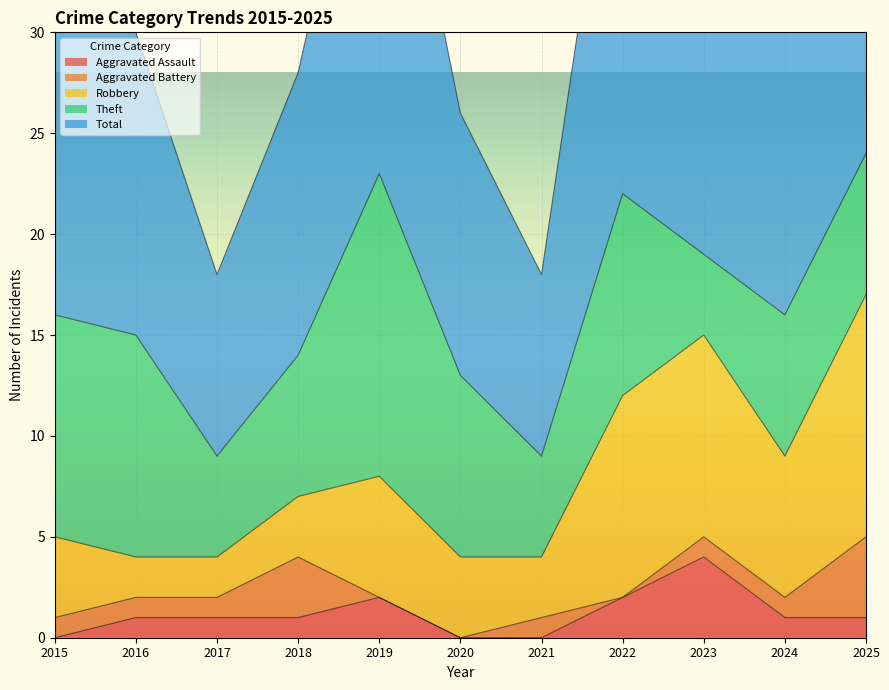

What are all the series names shown in the legend?

Aggravated Assault, Aggravated Battery, Robbery, Theft, Total